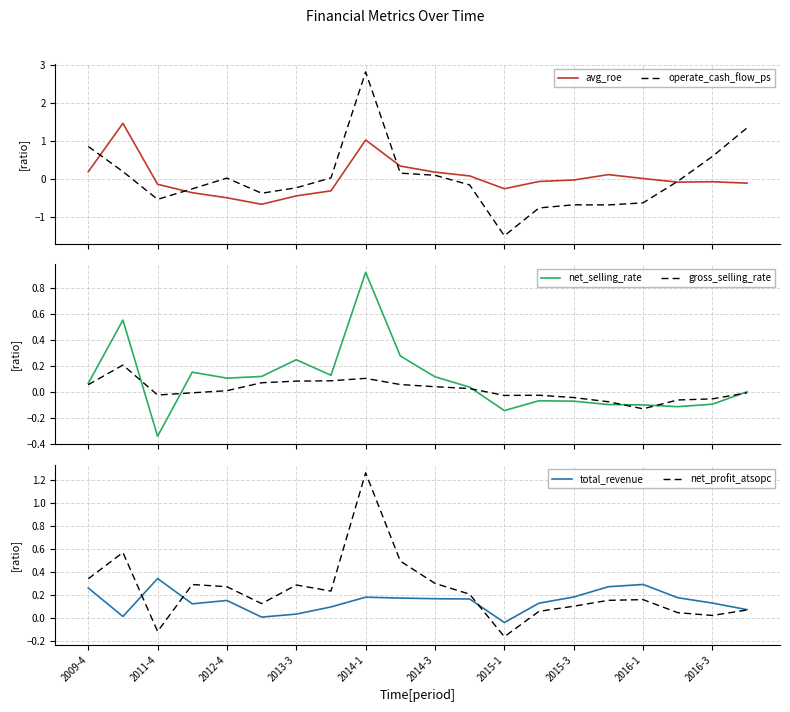

What is the highest value of the operate_cash_flow_ps series?

2.8